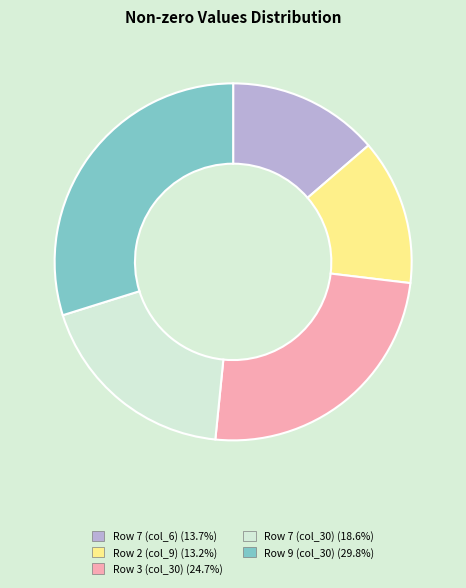

What is the largest slice in the pie chart?

Row 9 (col_30)